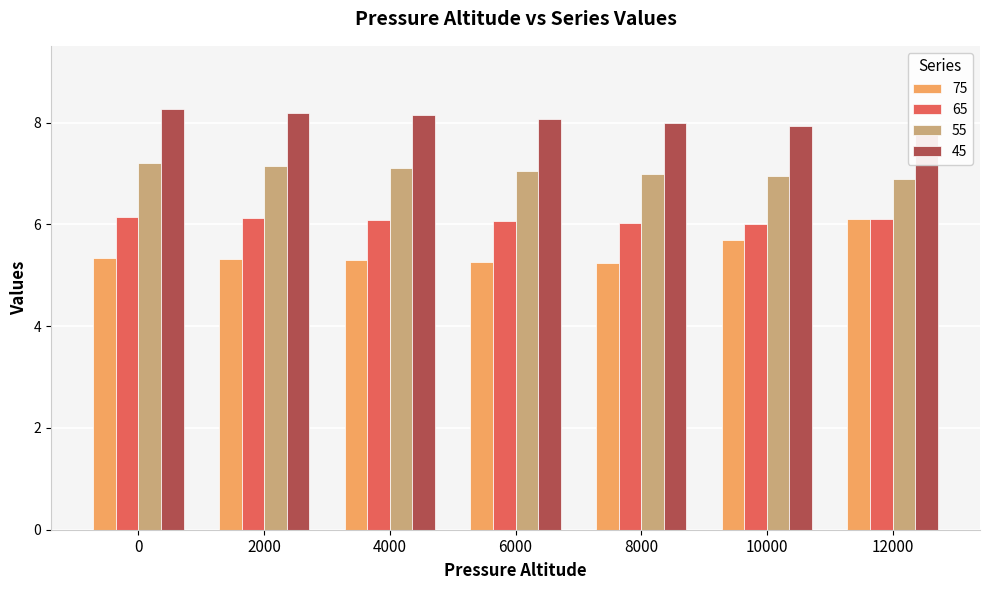

Between 4000 and 10000, which series saw the biggest shift?

75